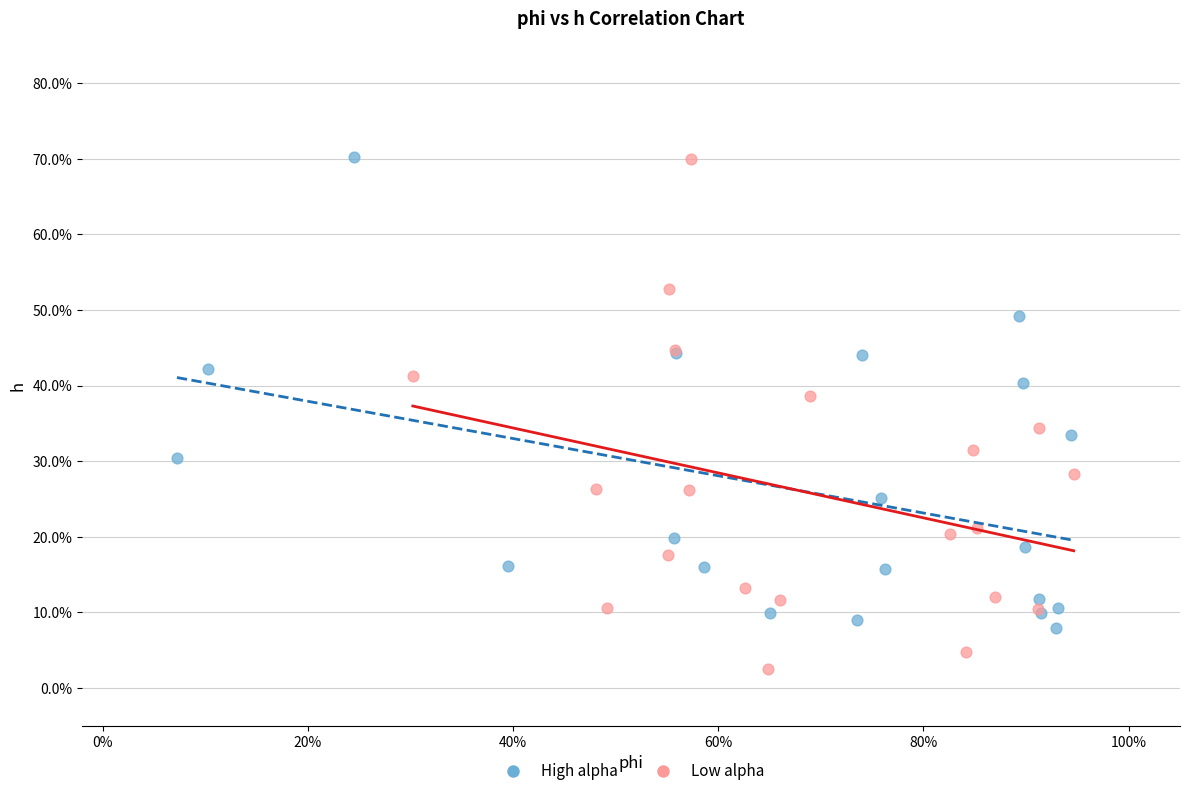

What are all the series names shown in the legend?

High alpha, Low alpha